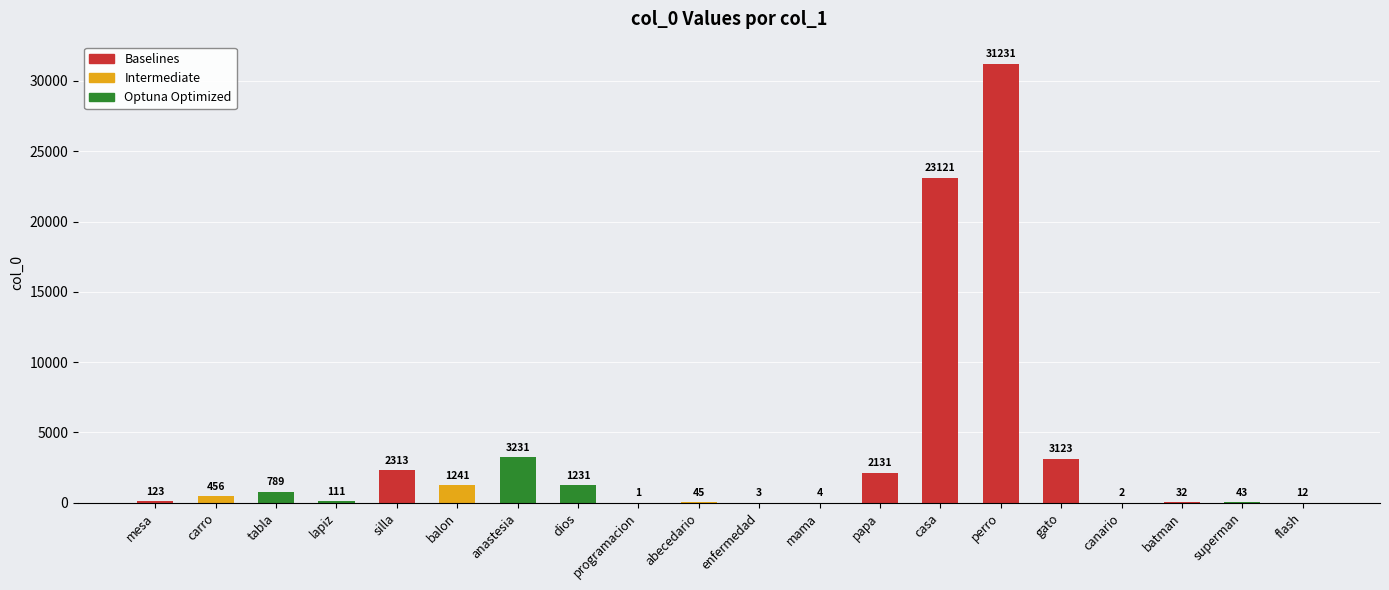

Between batman and mama, which is larger?

batman